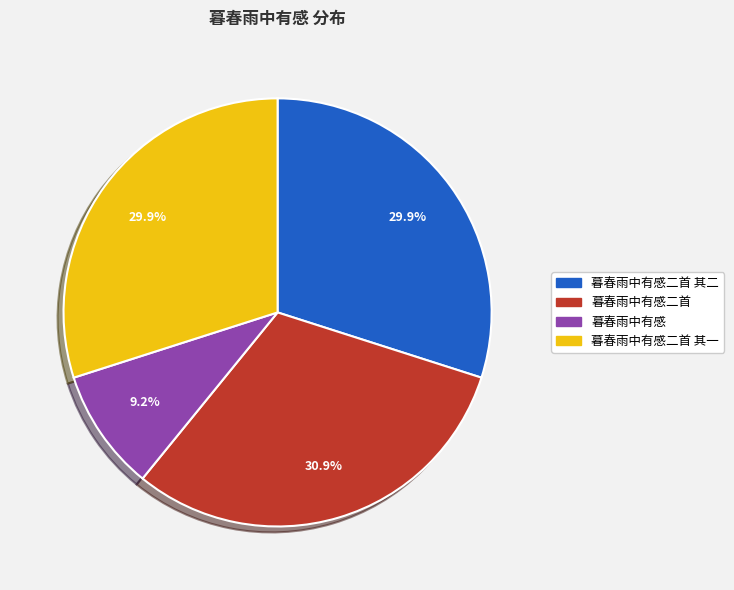

To the nearest percent, what is the average slice percentage?

25%